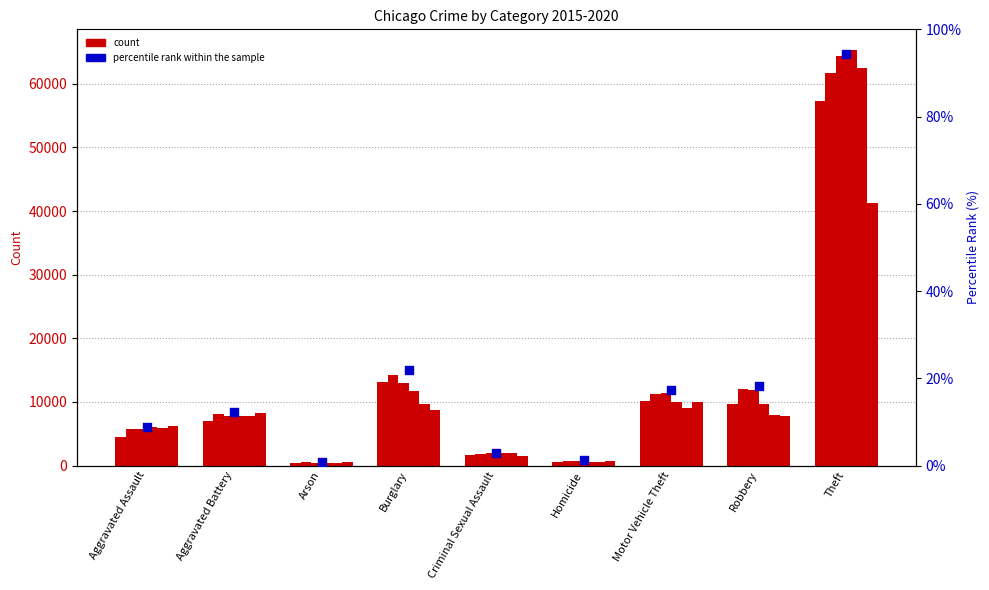

Which has a higher value, Aggravated Assault or Criminal Sexual Assault?

Aggravated Assault